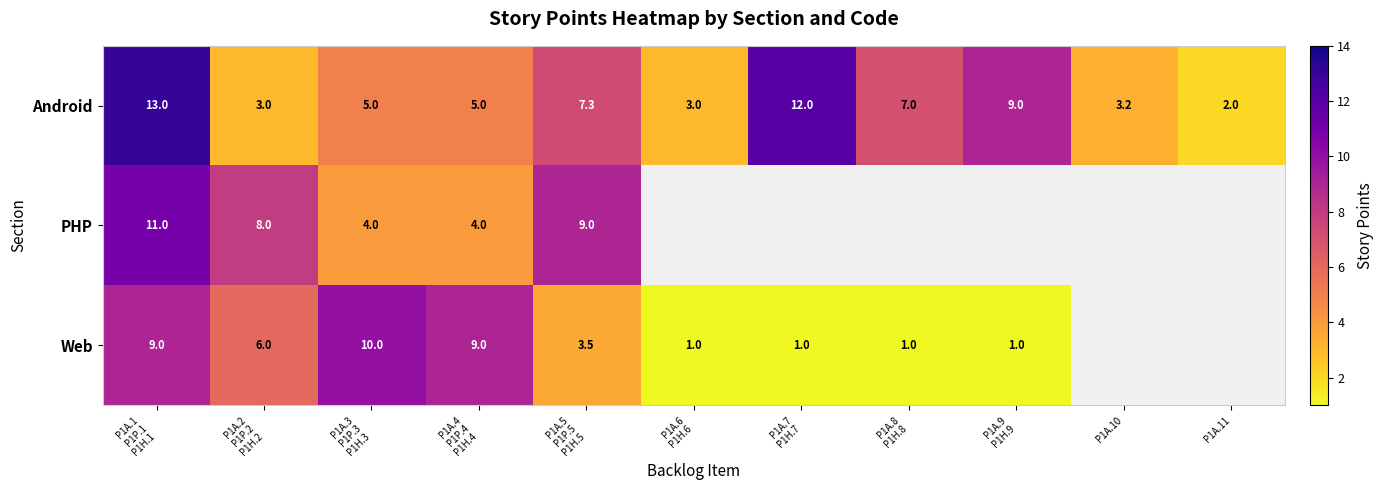

What is the difference between the highest and lowest values at P1A.5
P1P.5
P1H.5?

5.5